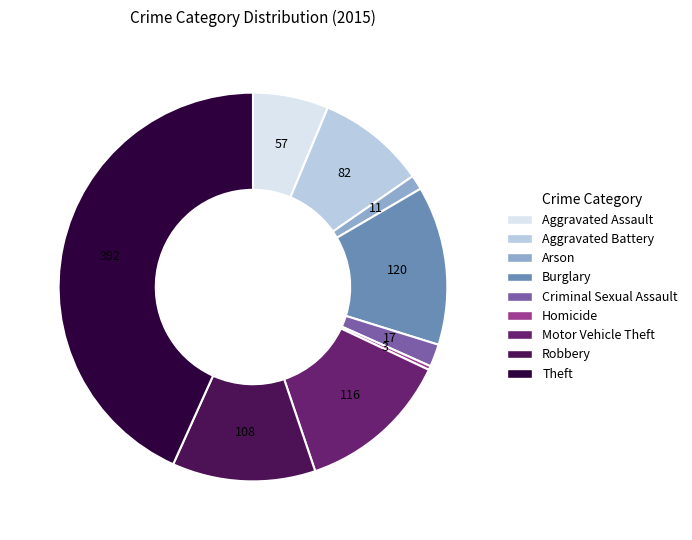

Is the sum of Homicide and Aggravated Battery greater than half?

No